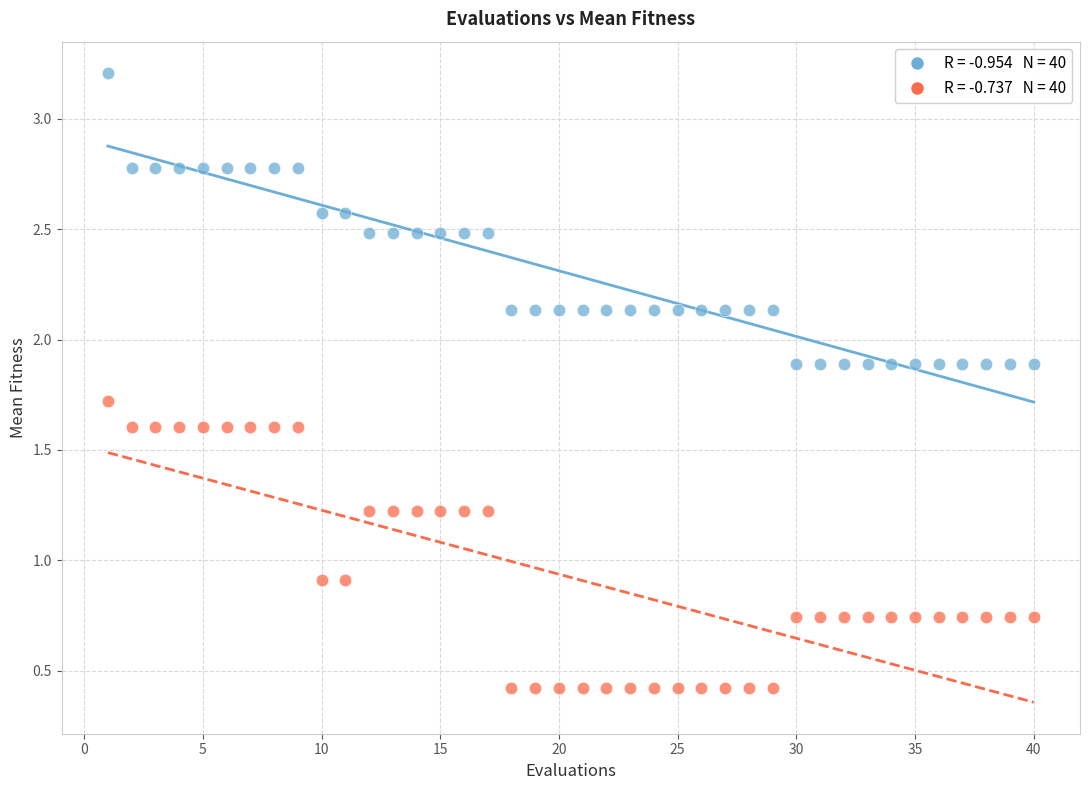

Across all data points, what is the range of Y values (max minus min)?

2.8